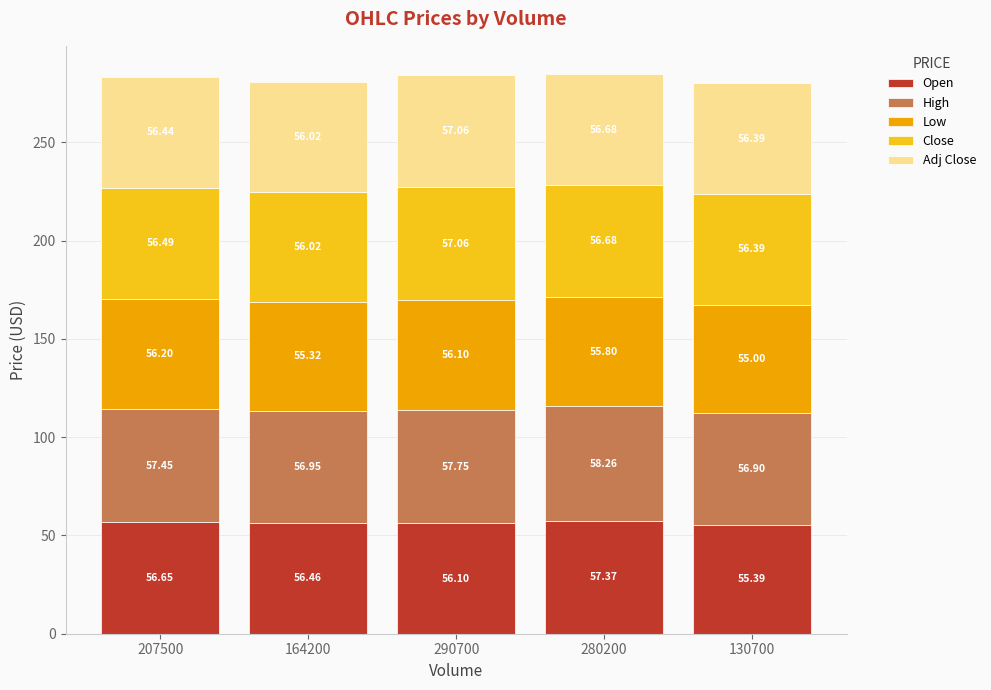

What is the total value across all series at 280200?

284.8